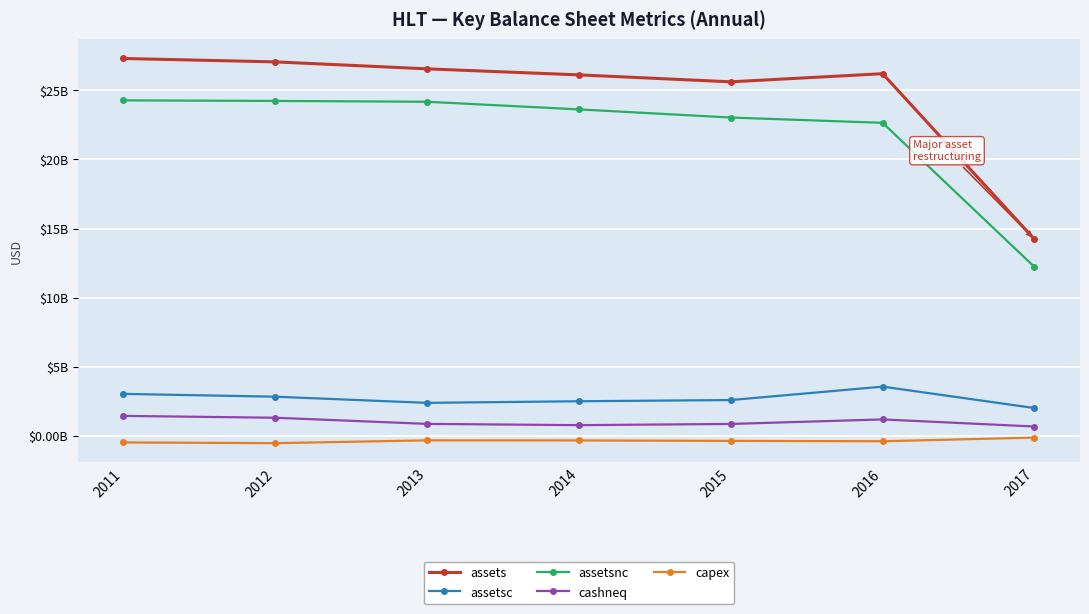

Is this an area chart (filled region under the line)?

No